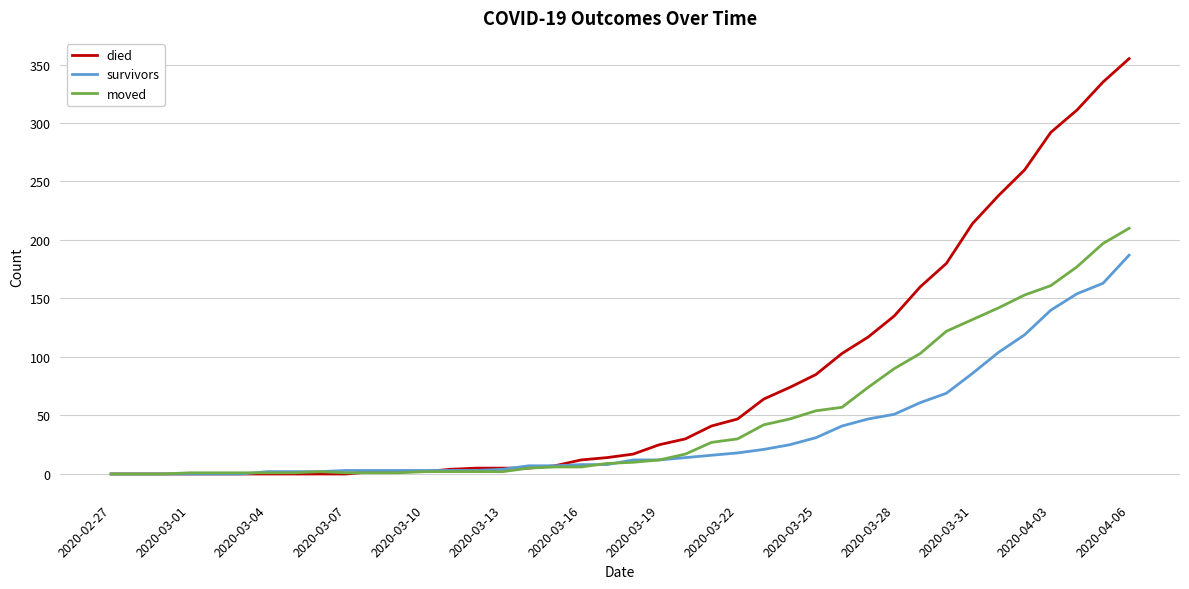

Which series has the largest range (max minus min)?

died